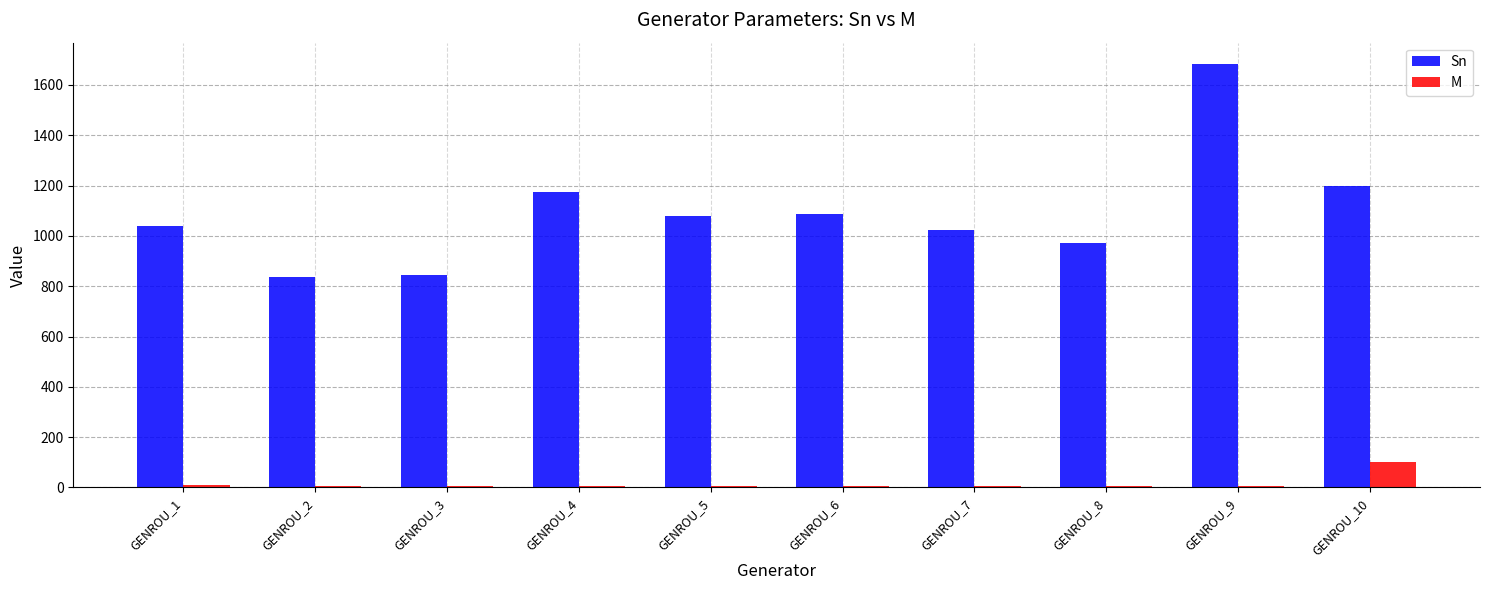

The value of Sn at GENROU_4 is 431.9. True or false?

False